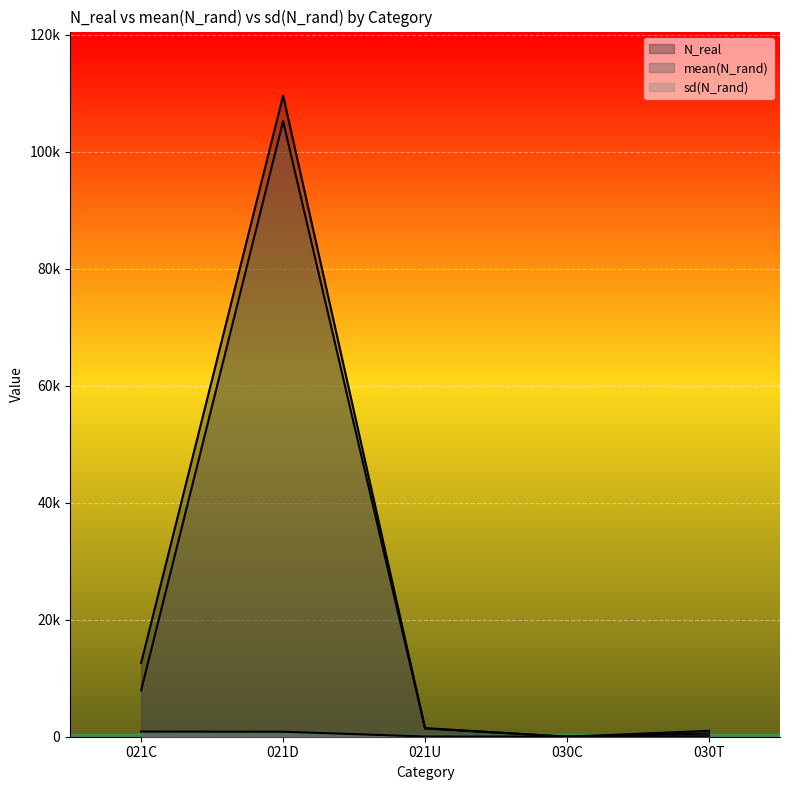

Reading right to left, list all the values displayed in this chart.

N_real: 030T=1002.0	030C=4.0	021U=1462.0	021D=109555.0	021C=12612.0
mean(N_rand): 030T=546.2	030C=14.0	021U=1407.4	021D=105203.9	021C=7933.6
sd(N_rand): 030T=85.2	030C=5.2	021U=40.5	021D=849.3	021C=881.0